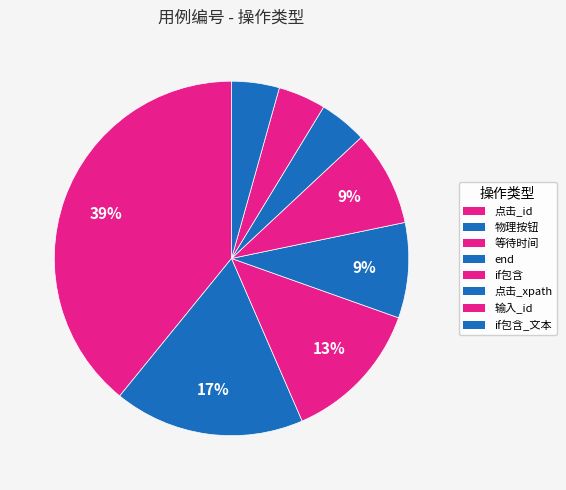

How many slices are in this pie chart?

8